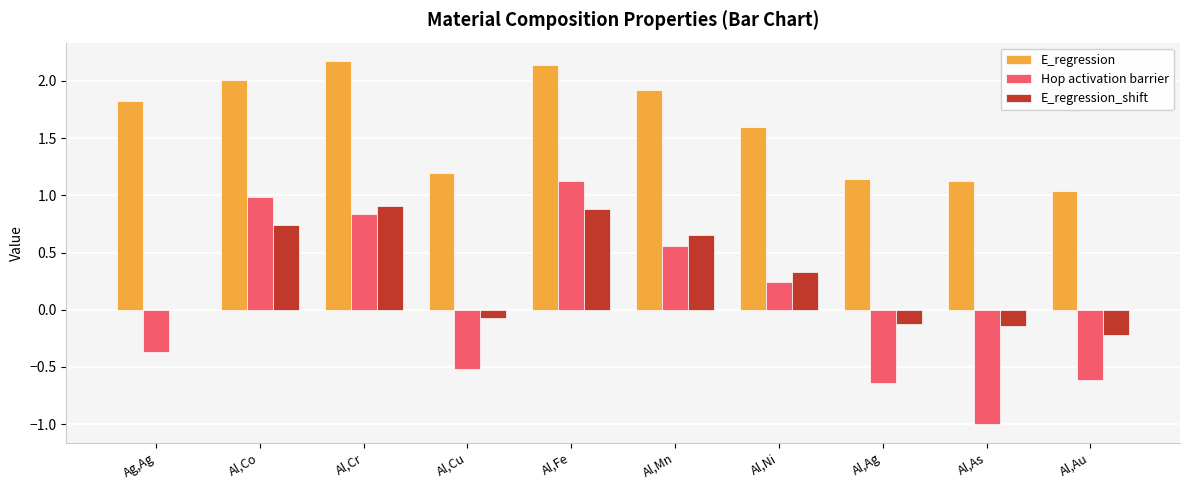

Between Al,Cr and Al,Au, which series saw the biggest shift?

Hop activation barrier